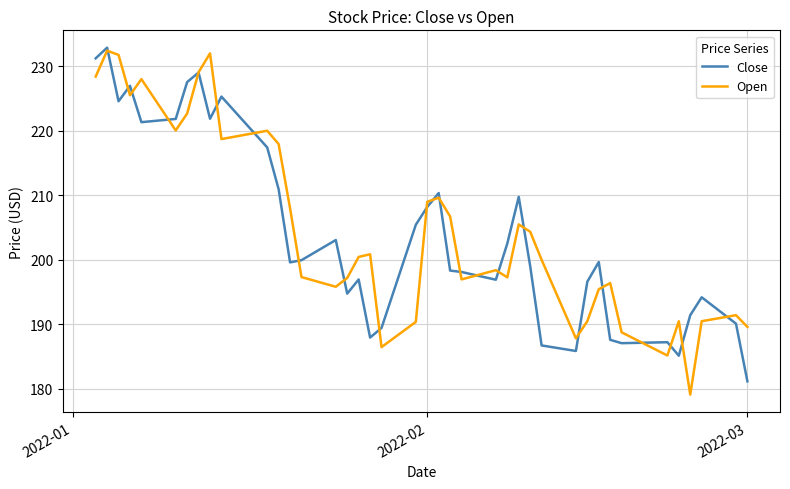

Which series ends up on top after the final intersection of Close and Open?

Open